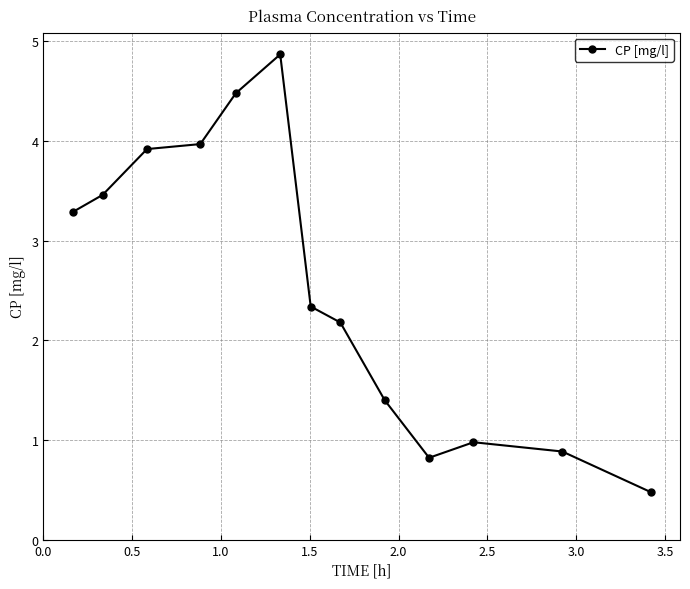

What is the greatest value displayed?

4.9